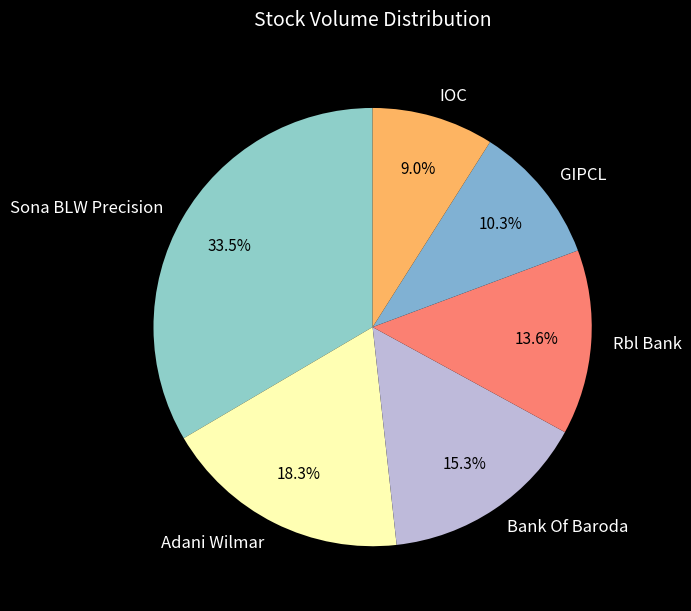

Is there any slice that represents more than half of the pie?

No